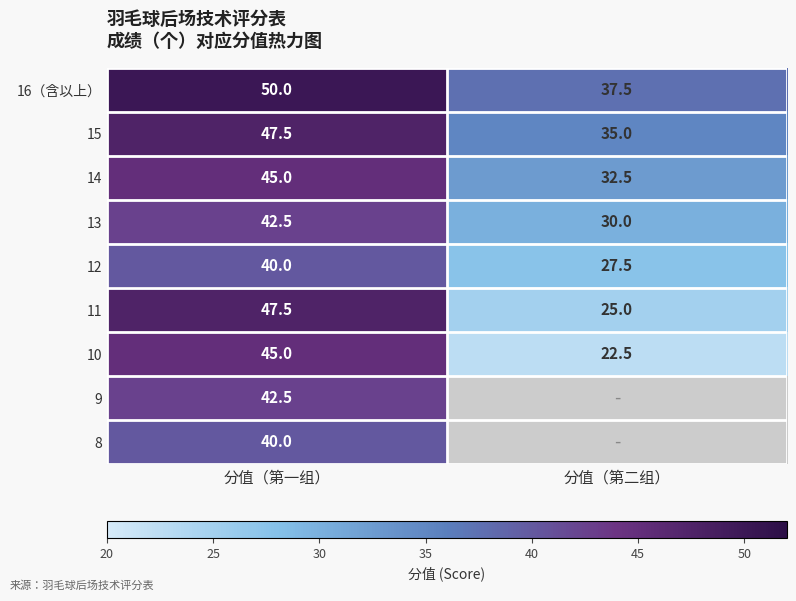

At which category is the sum across all series the highest?

分值（第一组）